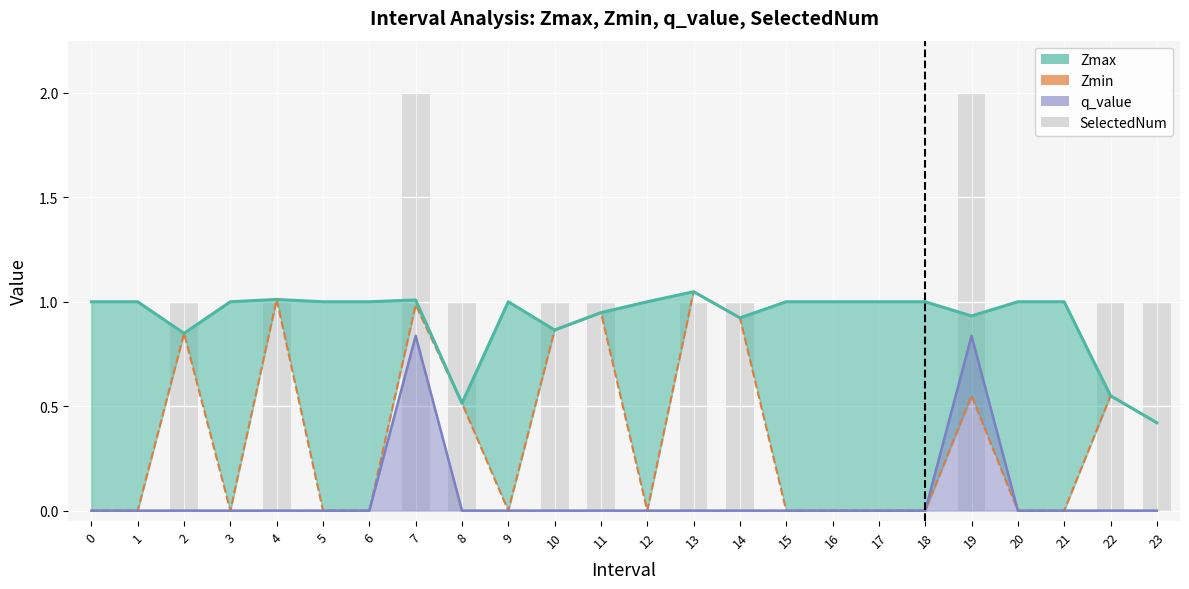

What is the value of the 9th bar from the left?

1